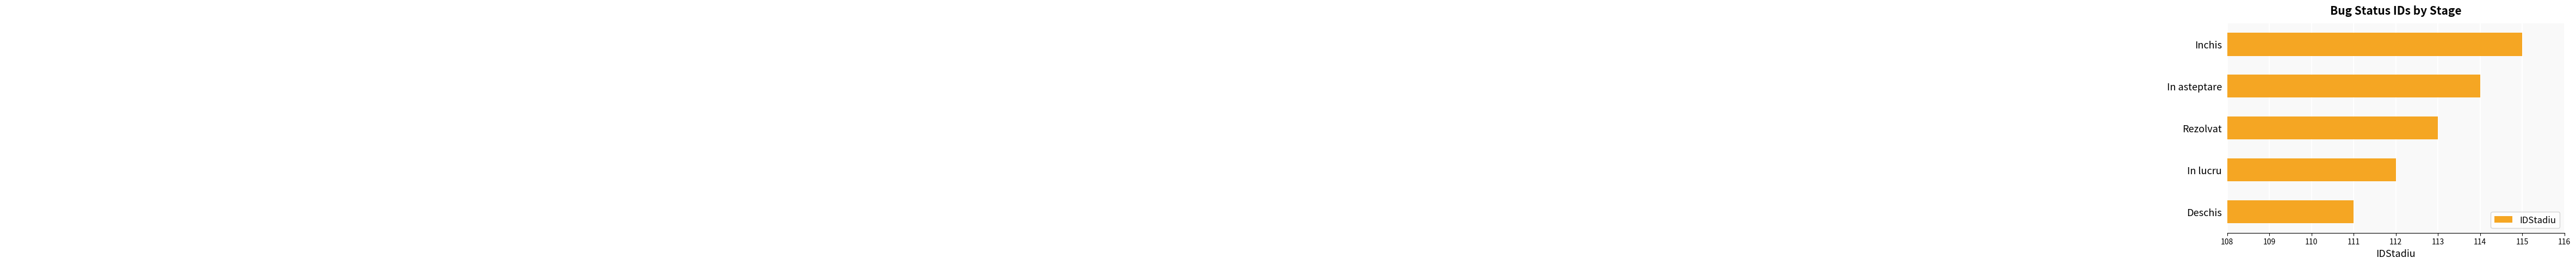

What is the difference between the maximum and minimum values?

4